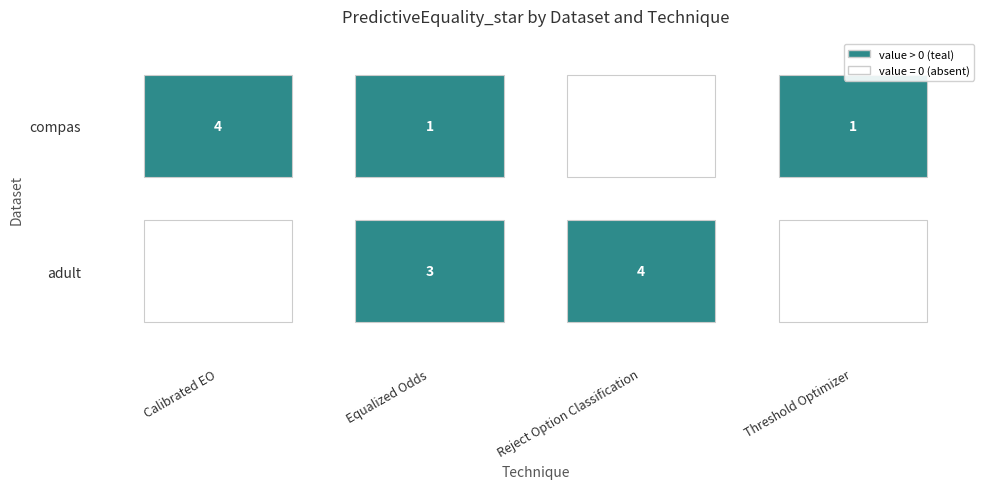

What is the highest value of the Reject Option Classification series?

4